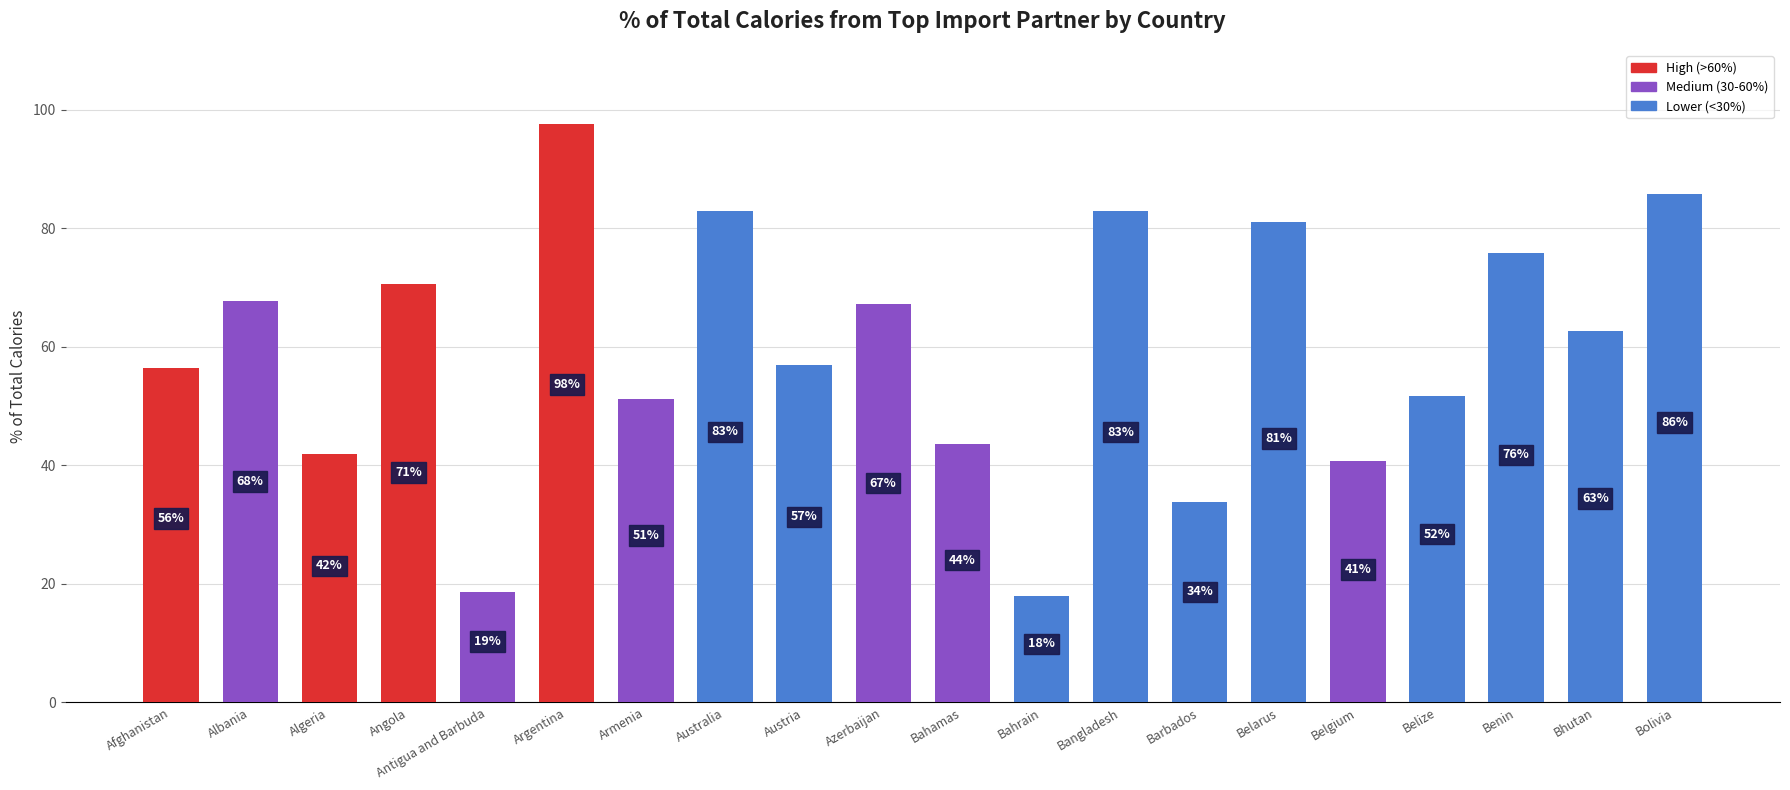

Where does the data first go above 62?

Albania